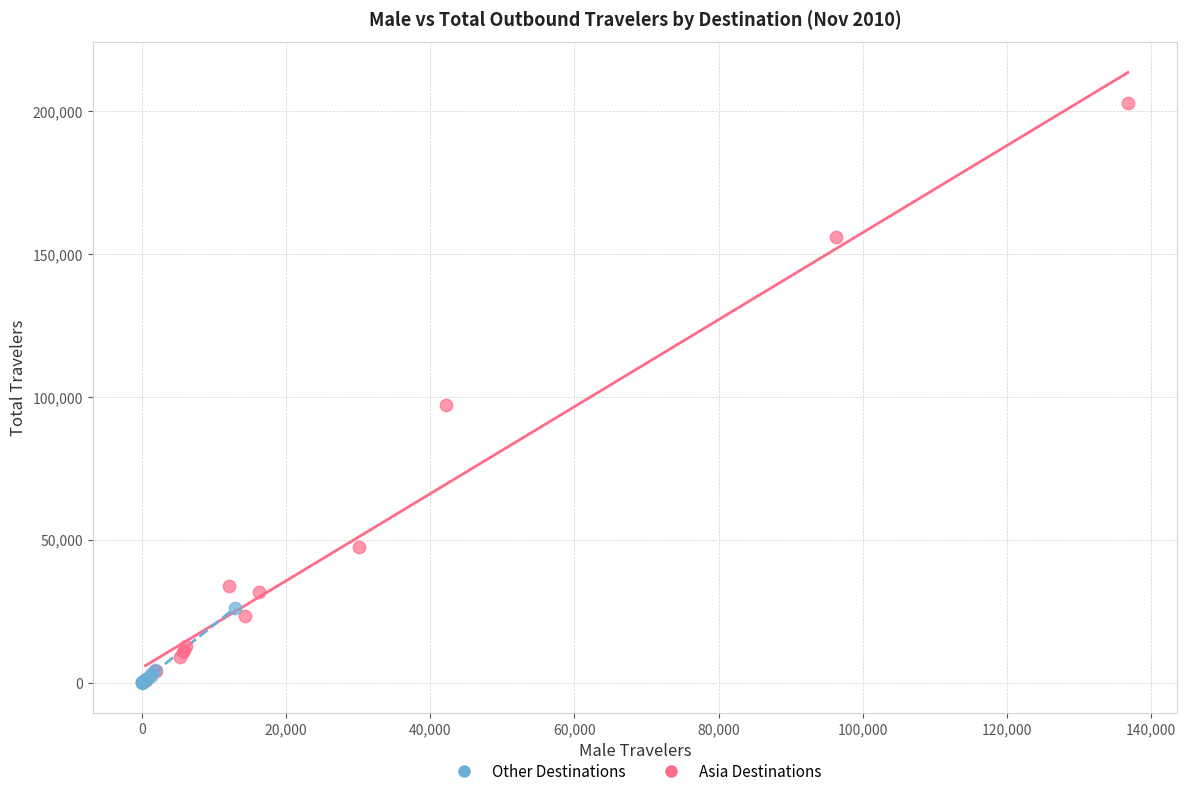

Which series reaches the maximum Y coordinate?

Asia Destinations